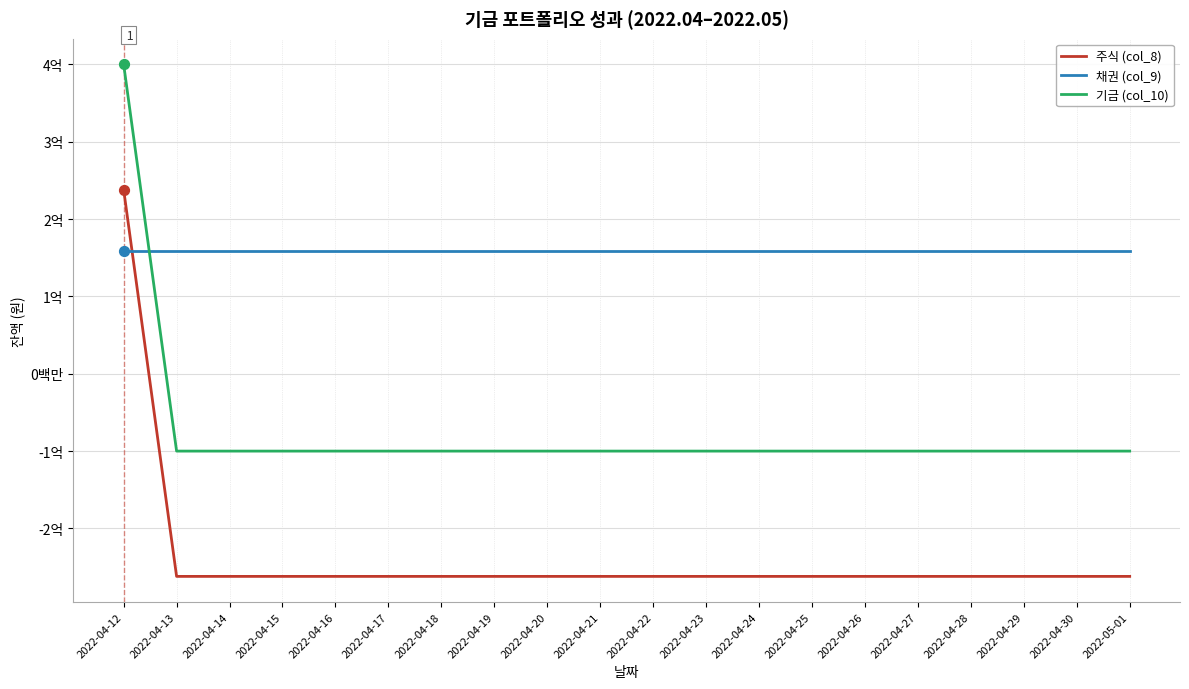

Which series has the largest total across all categories?

채권 (col_9)